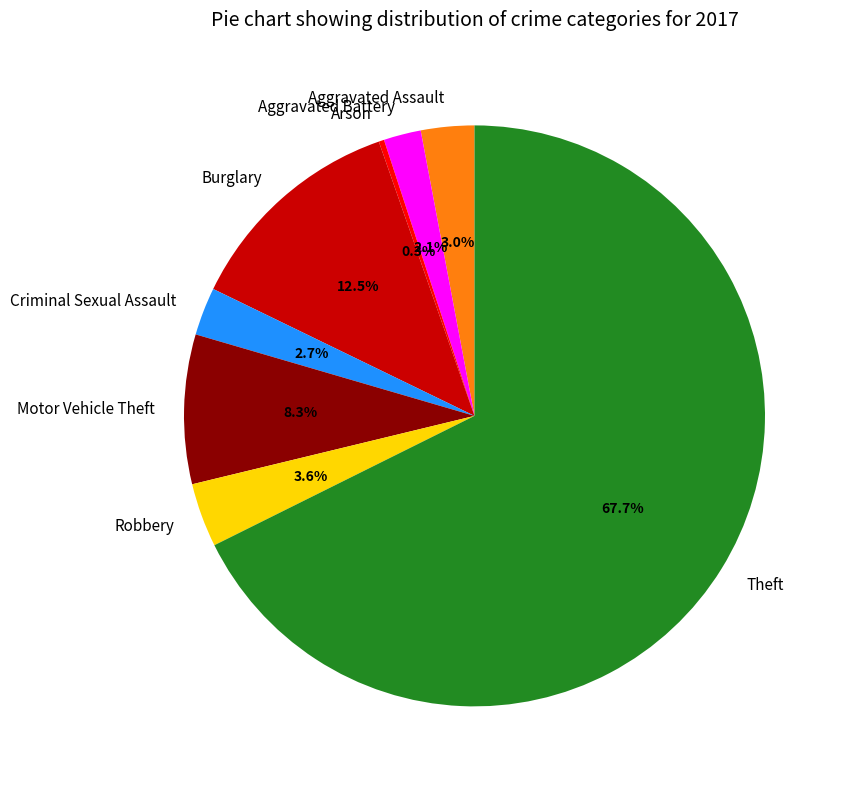

Does Theft account for over 50% of the chart?

Yes